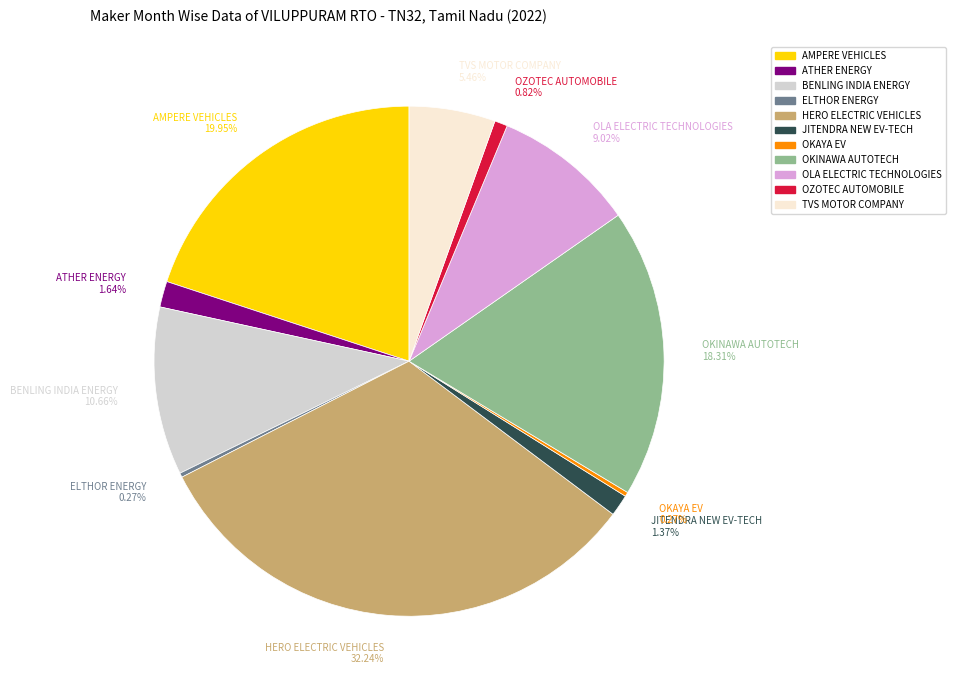

Approximately how many times larger is the value at HERO ELECTRIC VEHICLES compared to BENLING INDIA ENERGY?

3.0